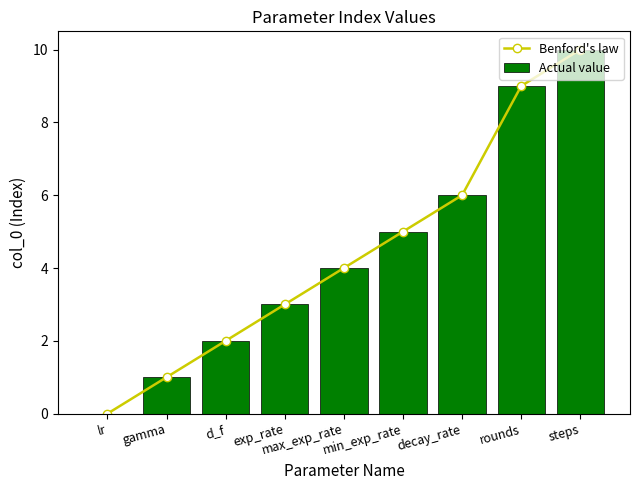

What is the difference between the second highest and minimum values in the Benford's law series?

9